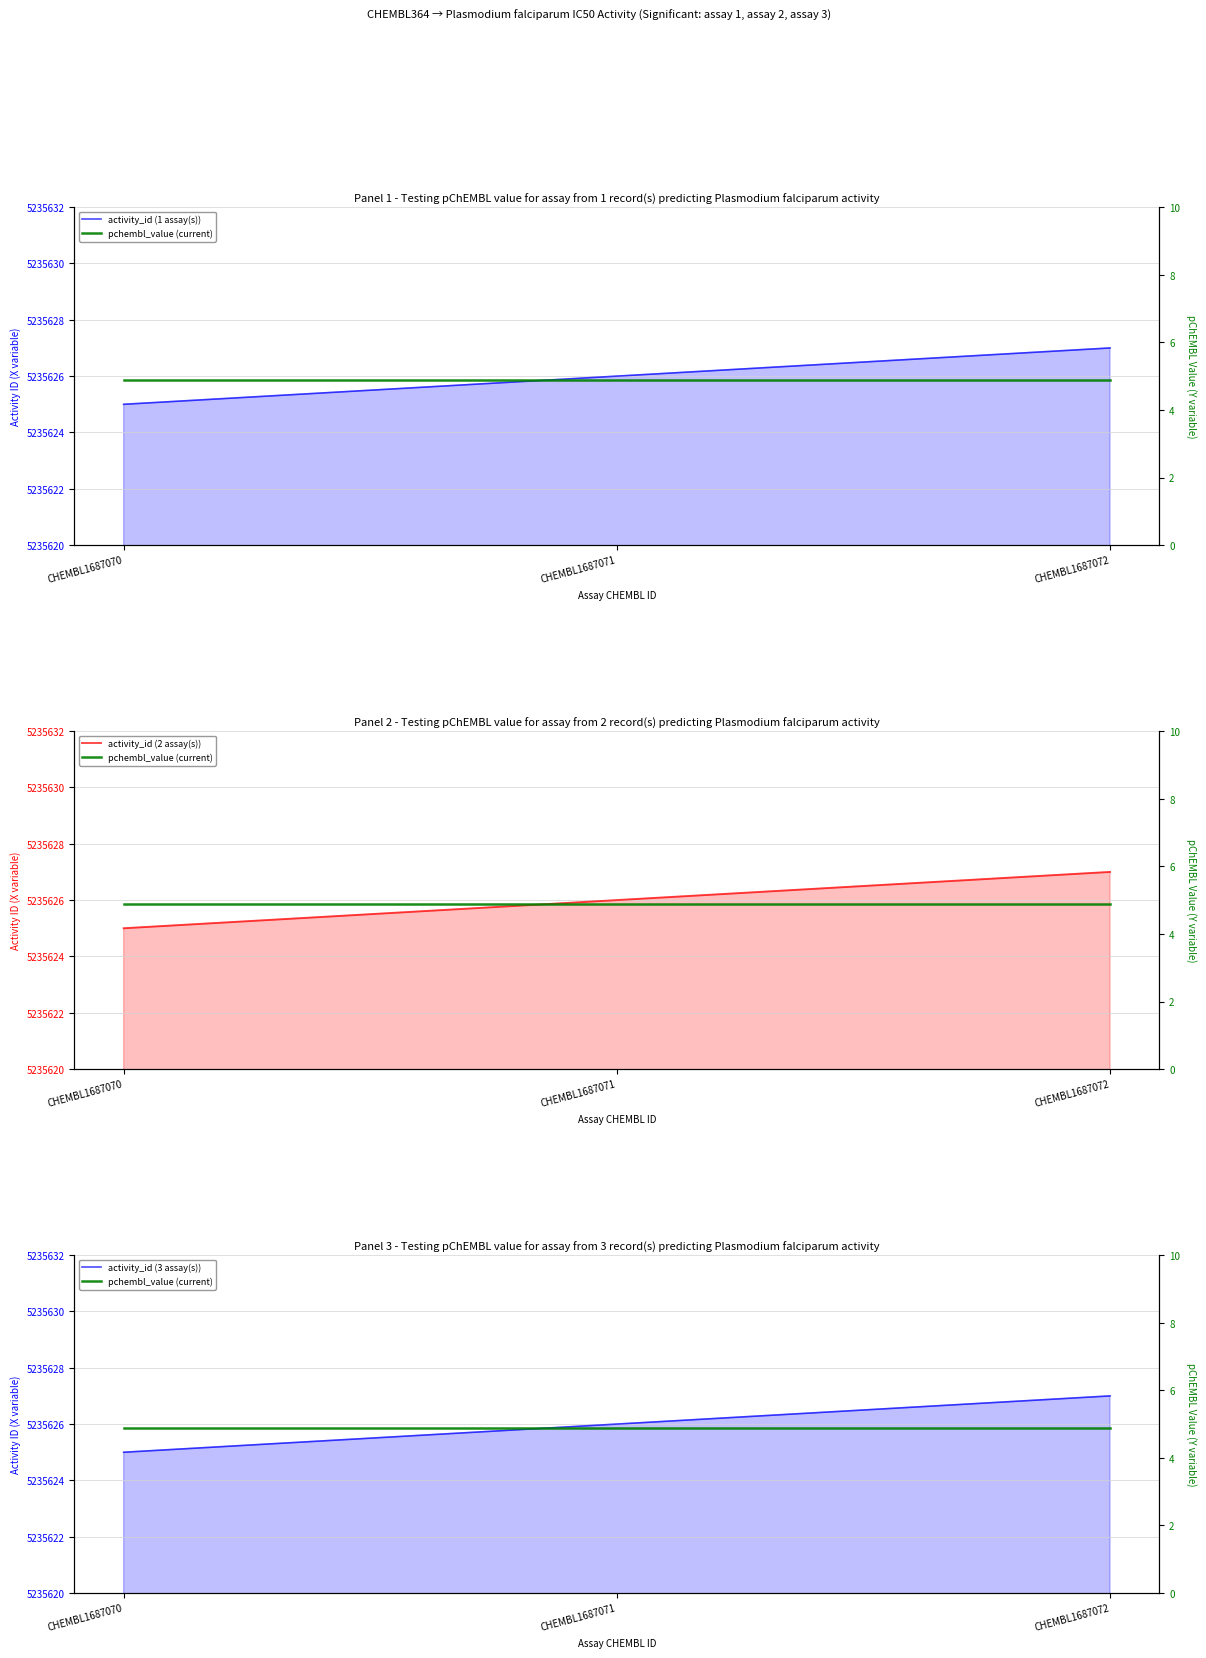

At CHEMBL1687070, list the series in order from smallest to largest.

pchembl_value (current), activity_id (1 assay(s)), activity_id (2 assay(s)), activity_id (3 assay(s))